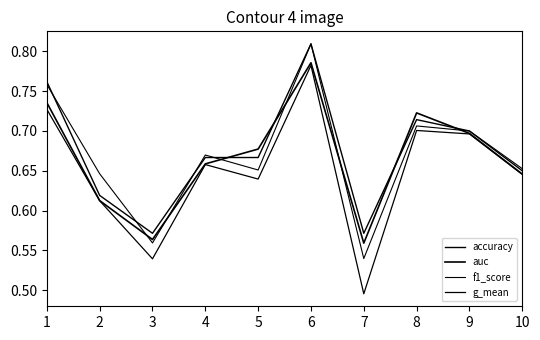

How many lines are shown in the chart?

4